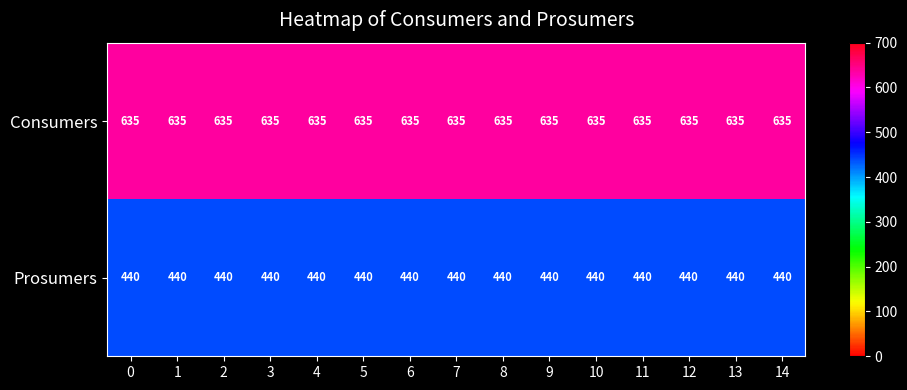

What is the greatest value displayed?

635